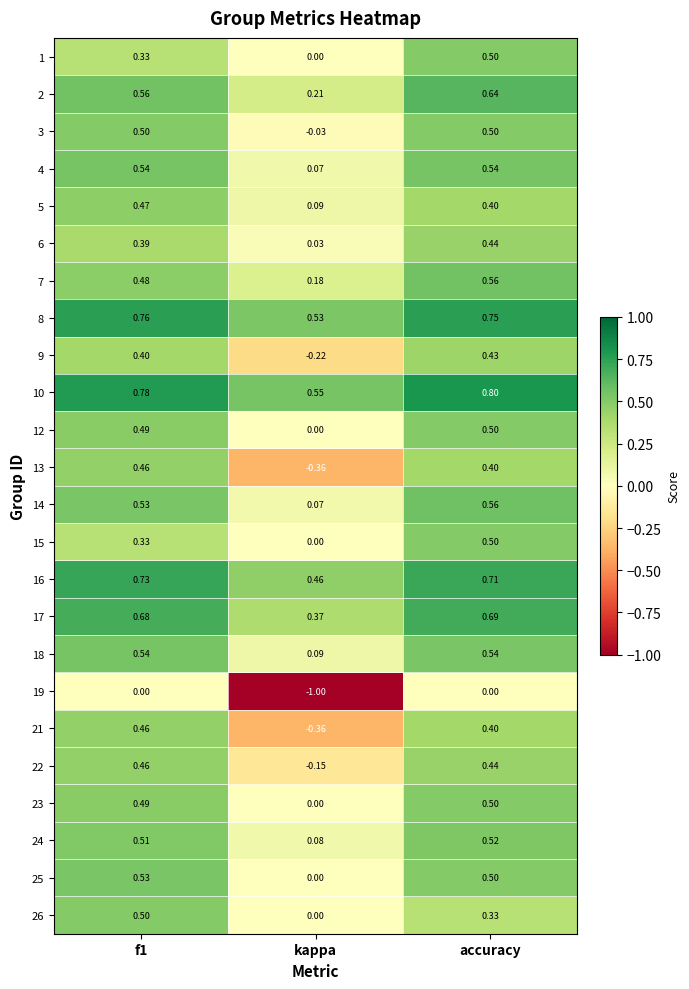

Which category has the lowest value across all series?

kappa